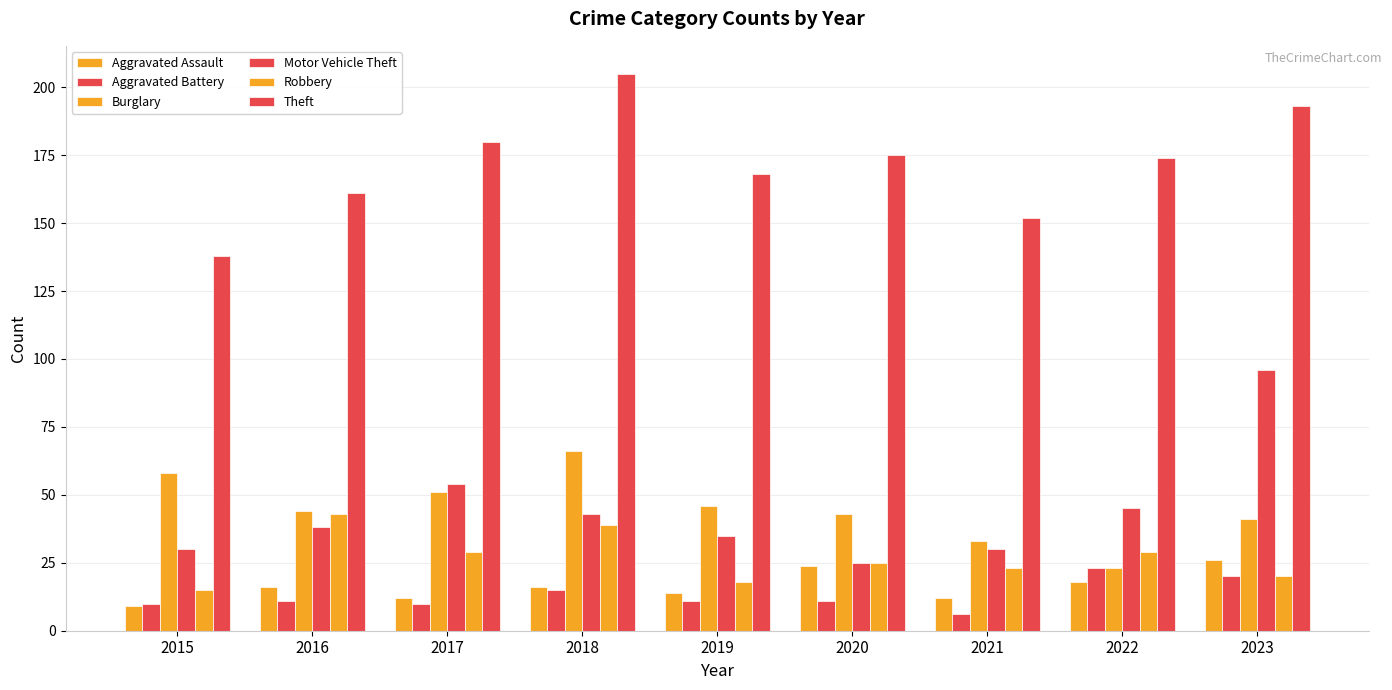

What is the value of the Theft bar at the 2nd from the left?

161